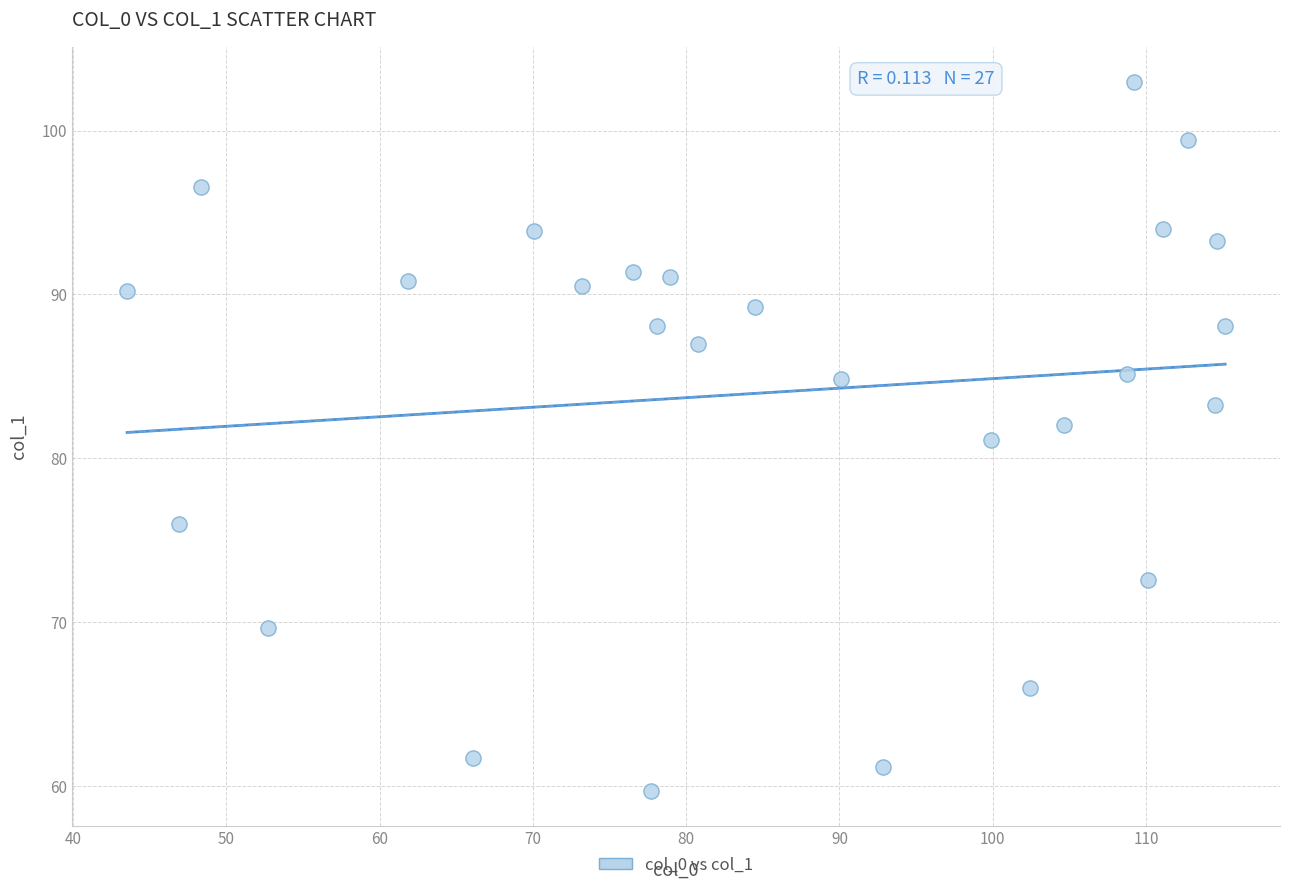

What is the range of X values (max minus min)?

71.6